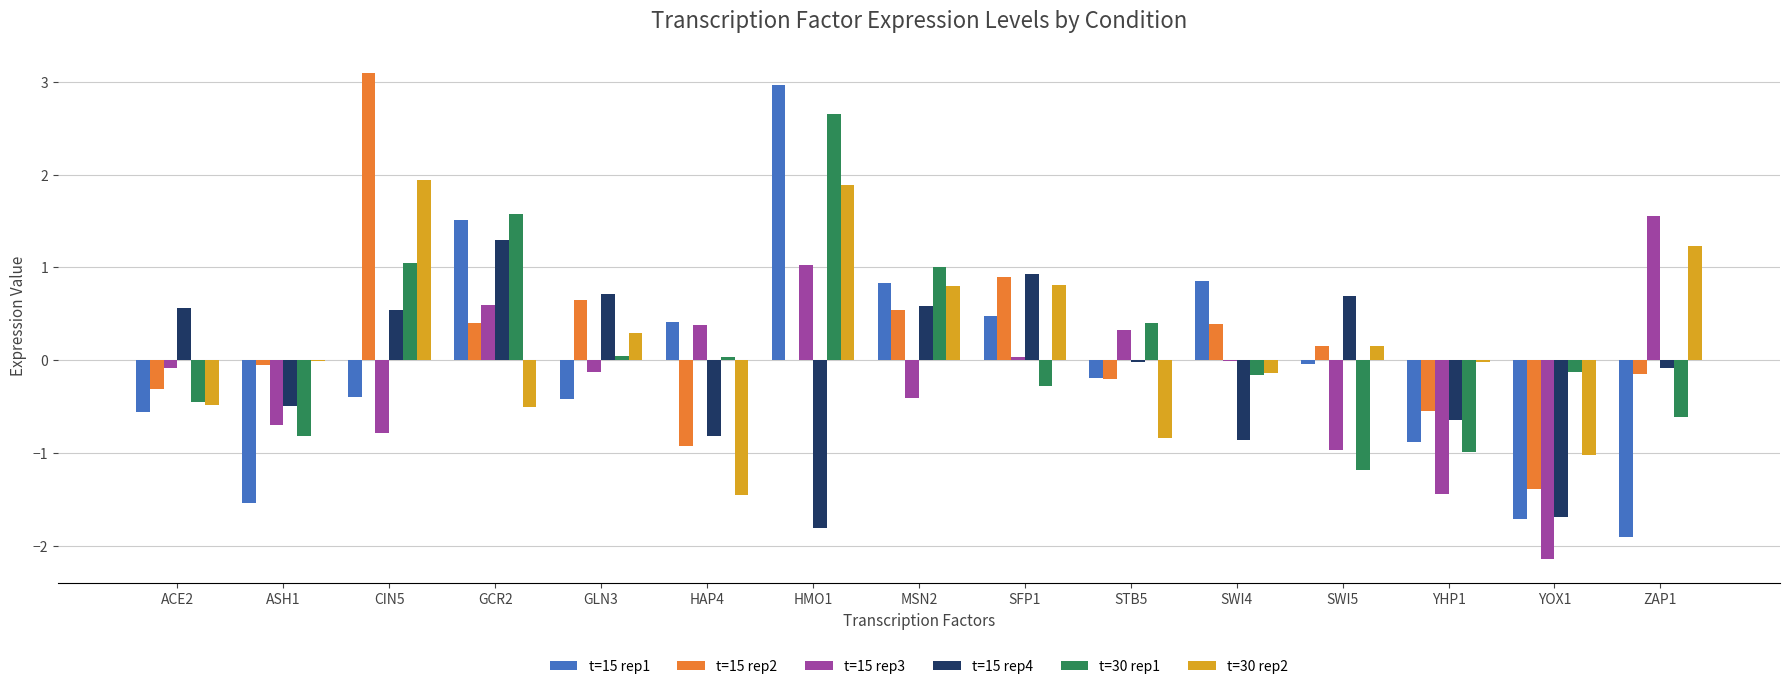

True or false: t=30 rep2 has a value of 1.2 at ZAP1.

True